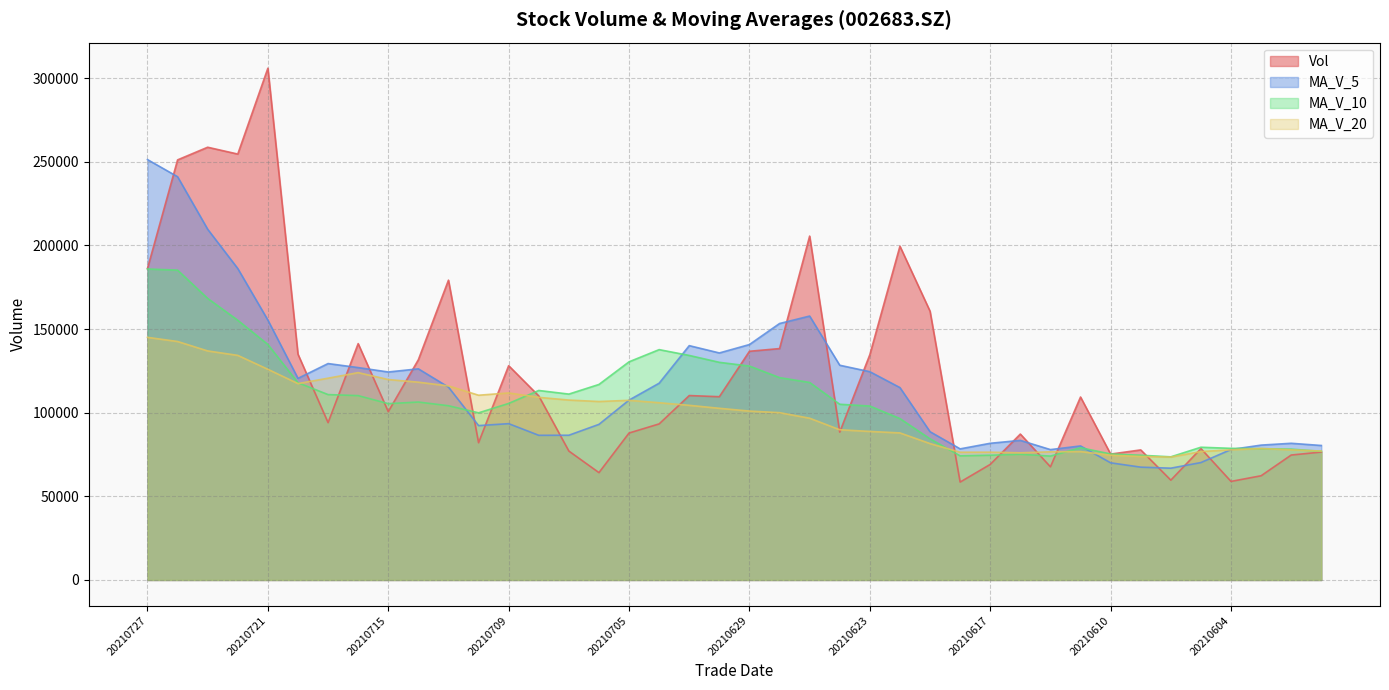

What are all the series names shown in the legend?

Vol, MA_V_5, MA_V_10, MA_V_20